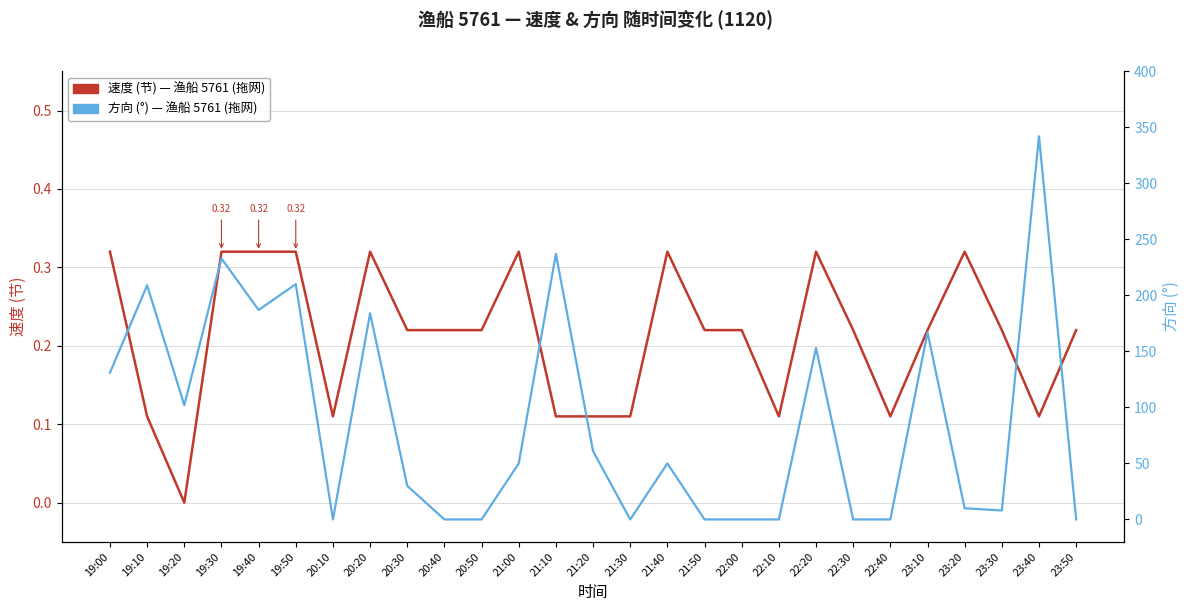

The value of 方向 (°) at 21:10 is 337.8. True or false?

False